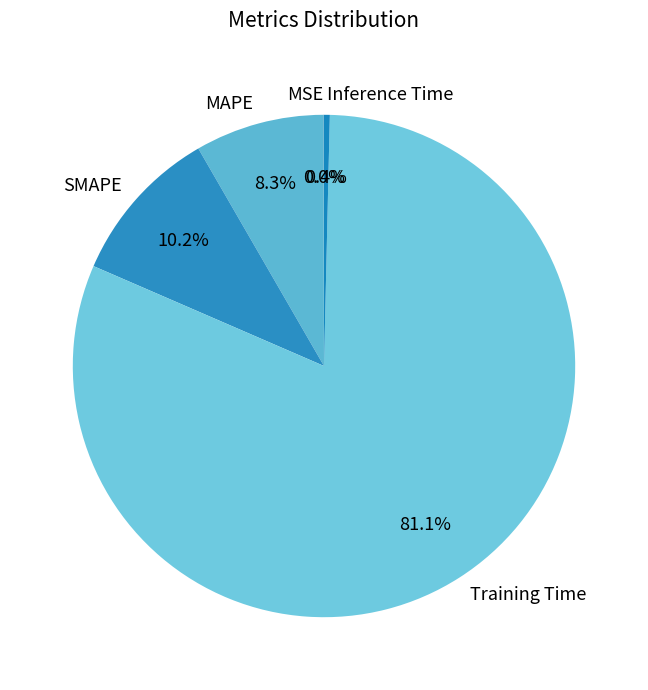

What is the largest slice in the pie chart?

Training Time